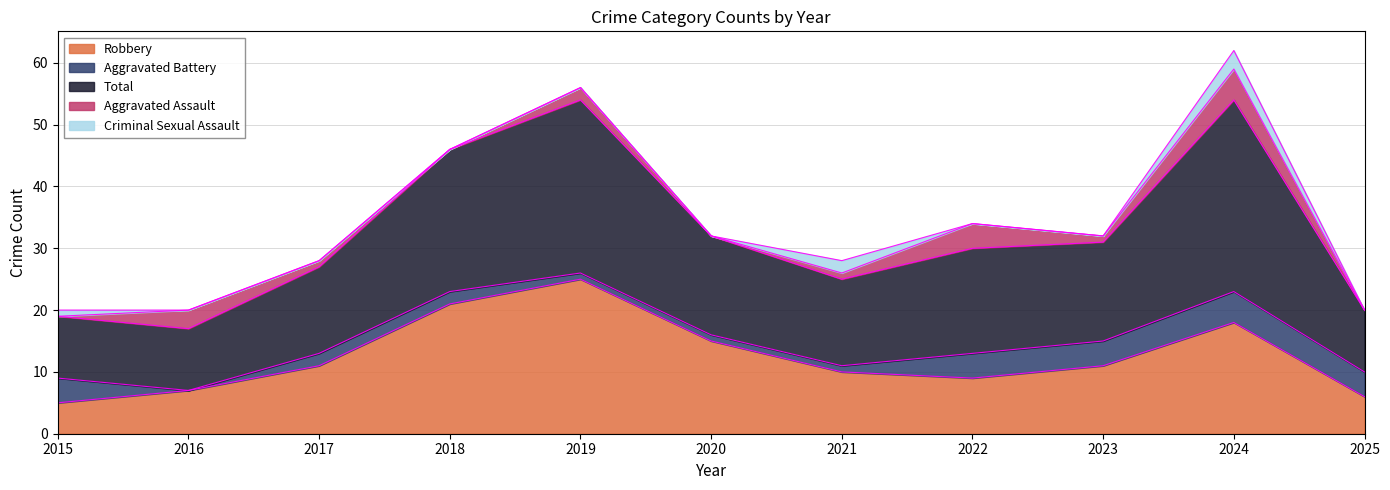

Where is the first local minimum for Total?

2021